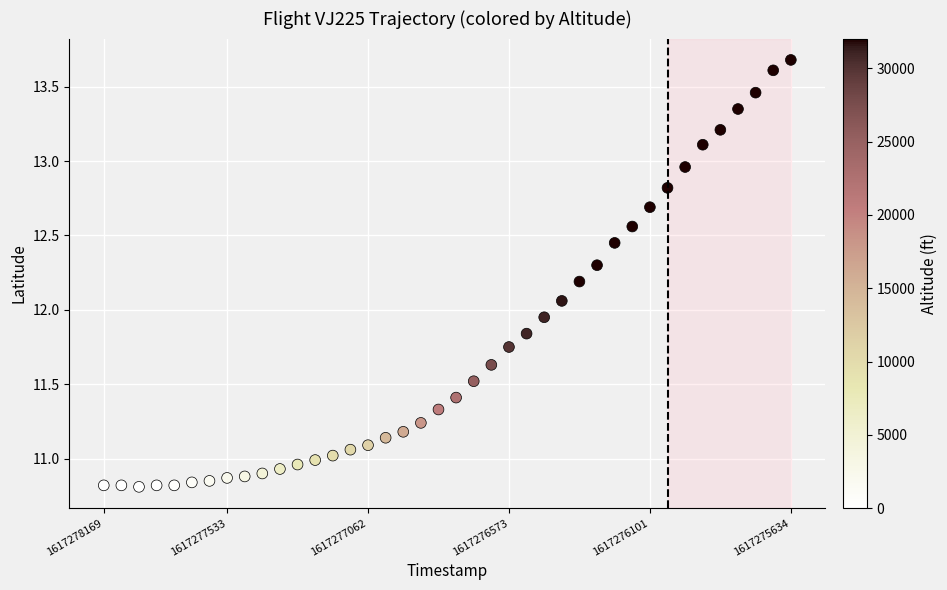

What is the range of Y values (max minus min)?

2.9